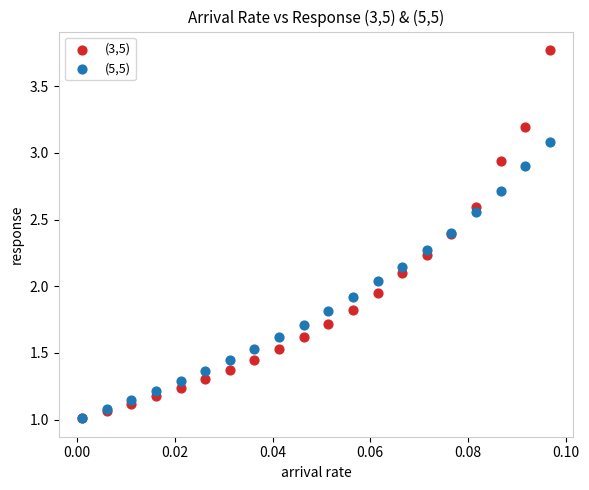

Which series has the widest spread of Y values?

(3,5)